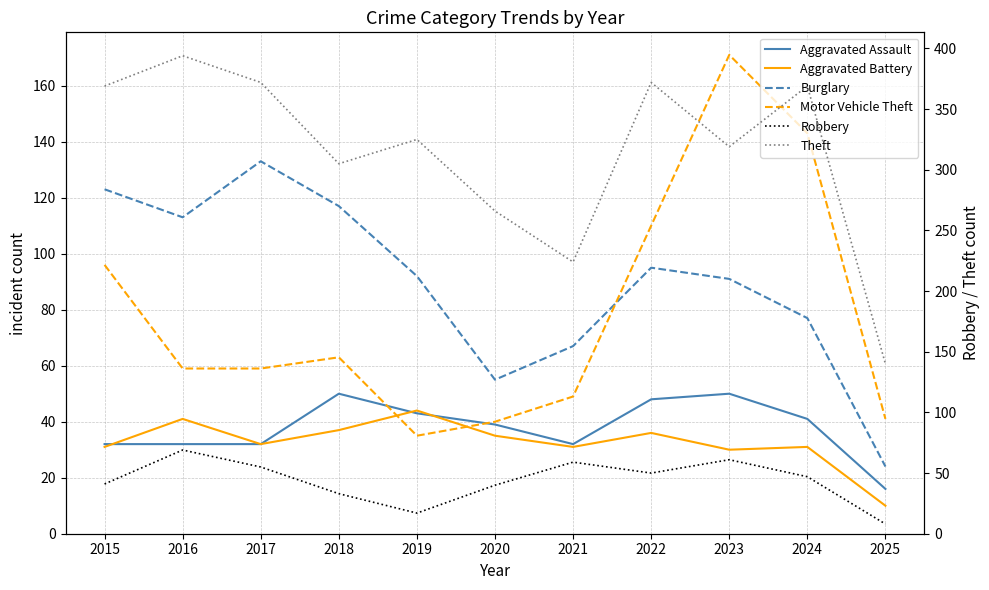

How many lines are shown in the chart?

6